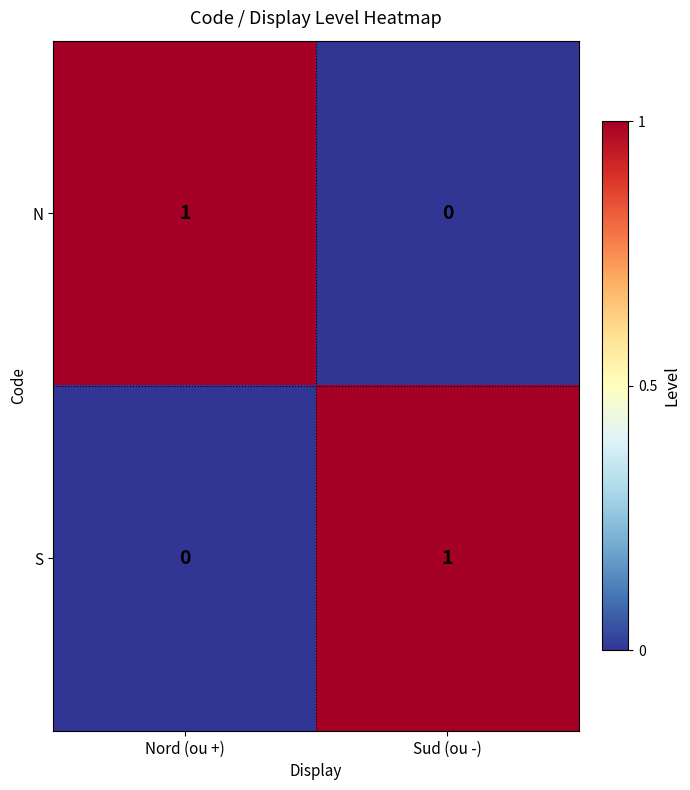

Count the number of data series in this chart.

2